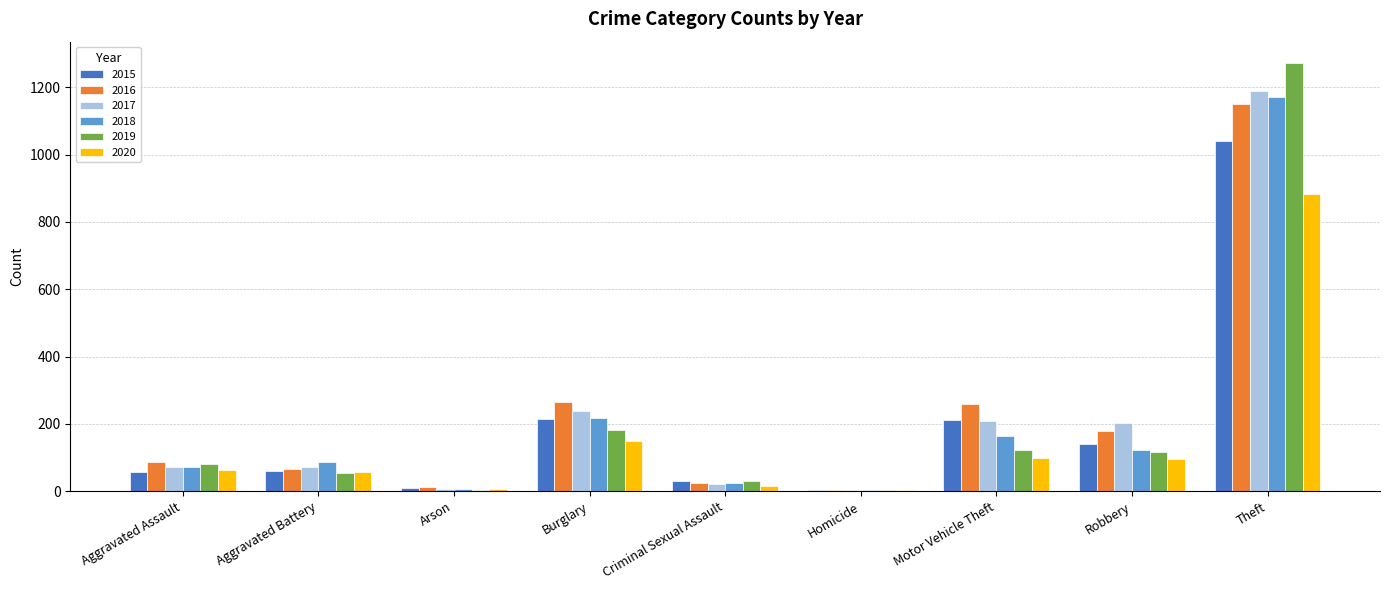

How many groups of bars are there?

9